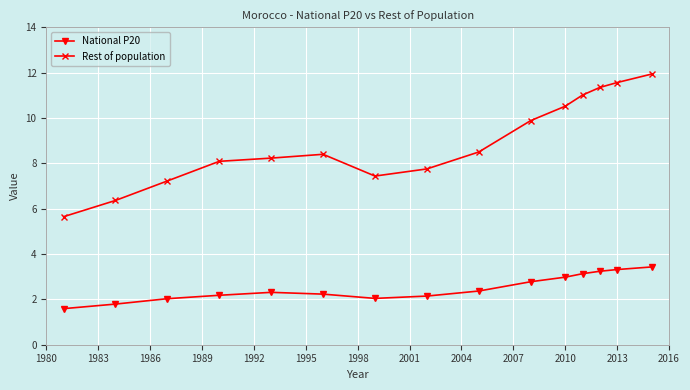

True or false: National P20 and Rest of population intersect in this chart.

False